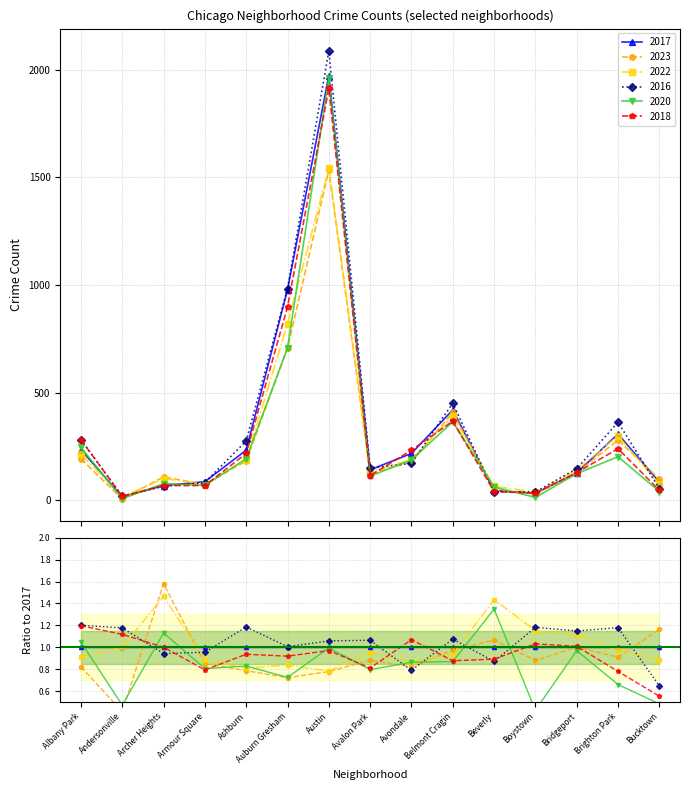

How many lines are shown in the chart?

6